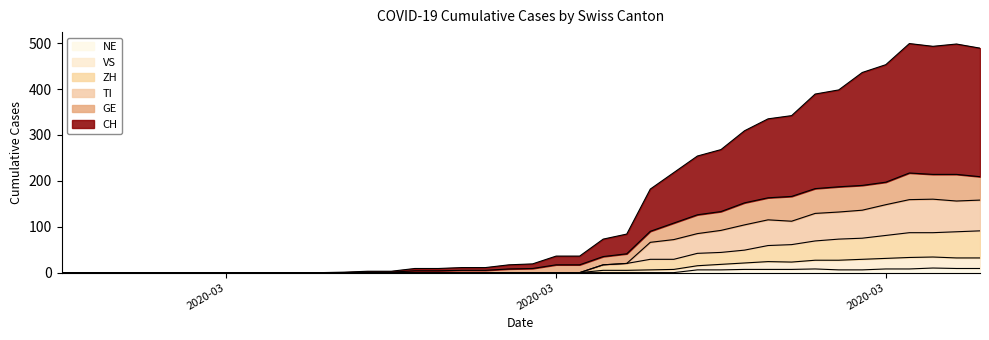

Which category has the lowest value in the GE series?

2020-02-25